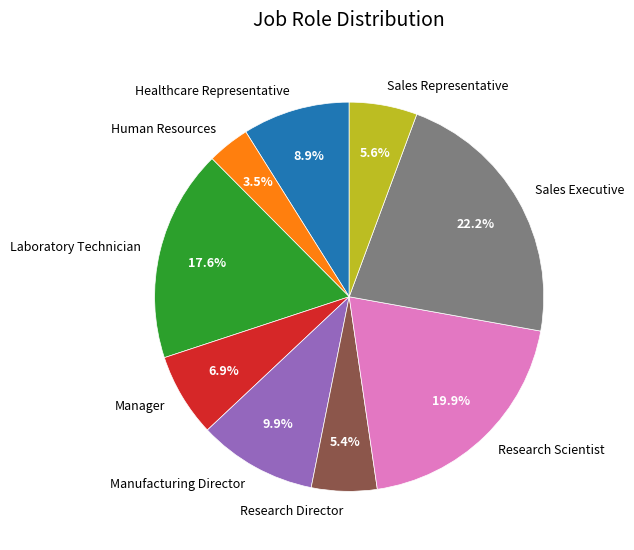

Which category has the biggest portion of the pie?

Sales Executive